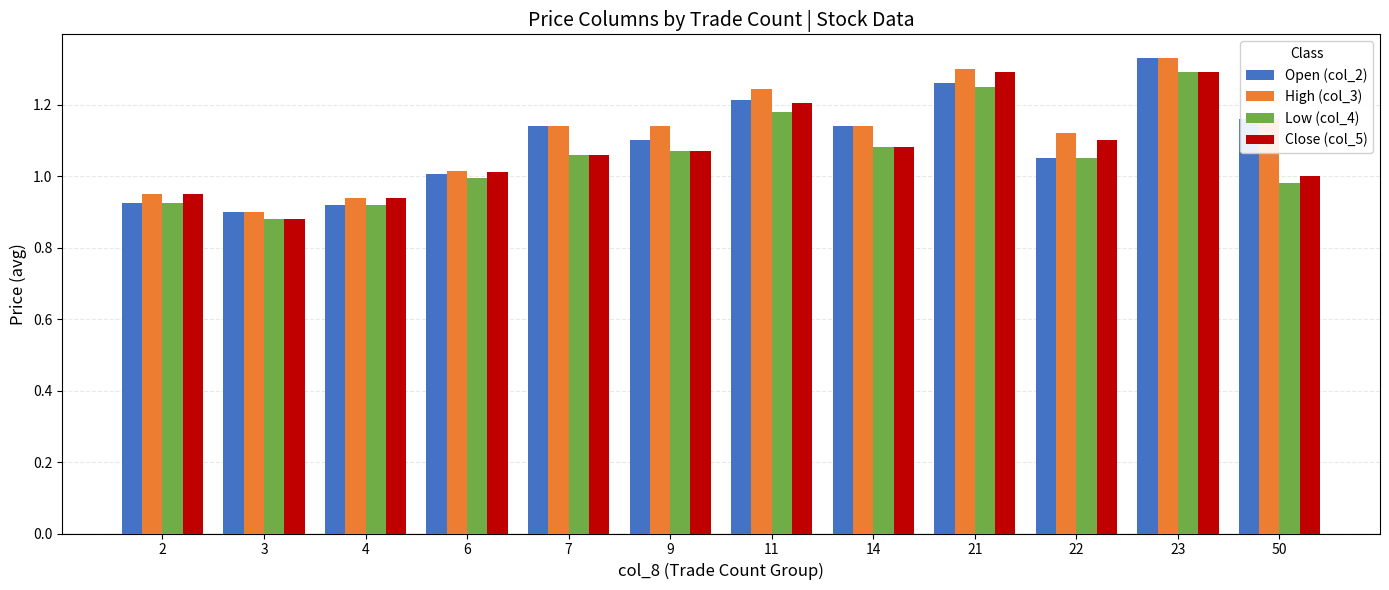

What is the sum of all Low (col_4) values?

12.7